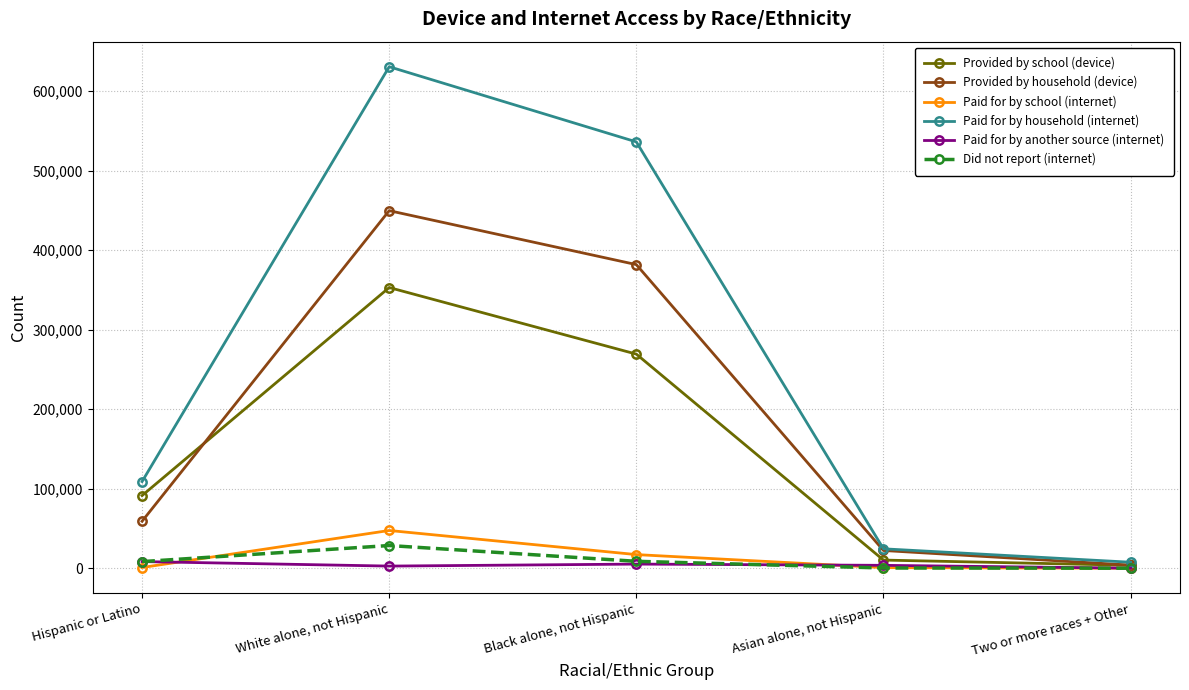

List the labels in order of Paid for by household (internet) value, largest first.

White alone, not Hispanic, Black alone, not Hispanic, Hispanic or Latino, Asian alone, not Hispanic, Two or more races + Other